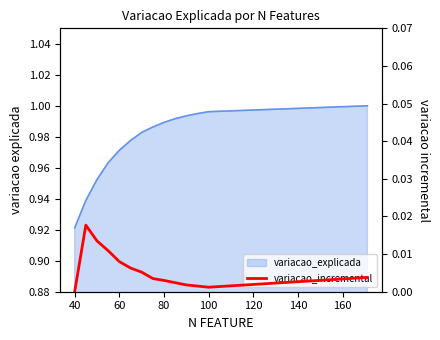

How many interior local valleys (lower than both neighbors) does the data have?

1